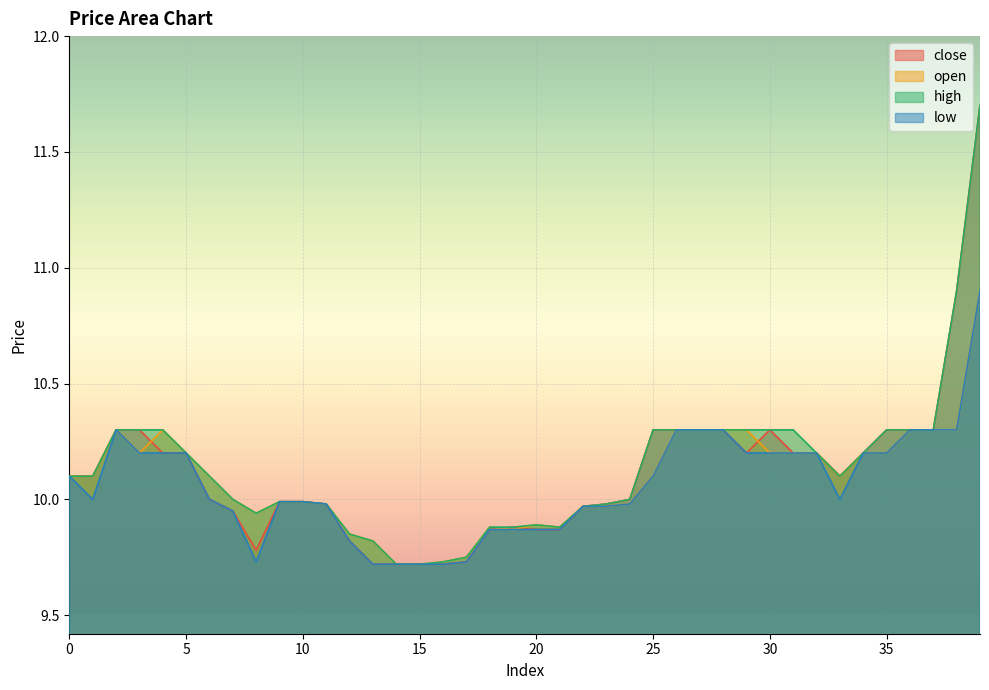

The value of close at 38 is 10.9. True or false?

True